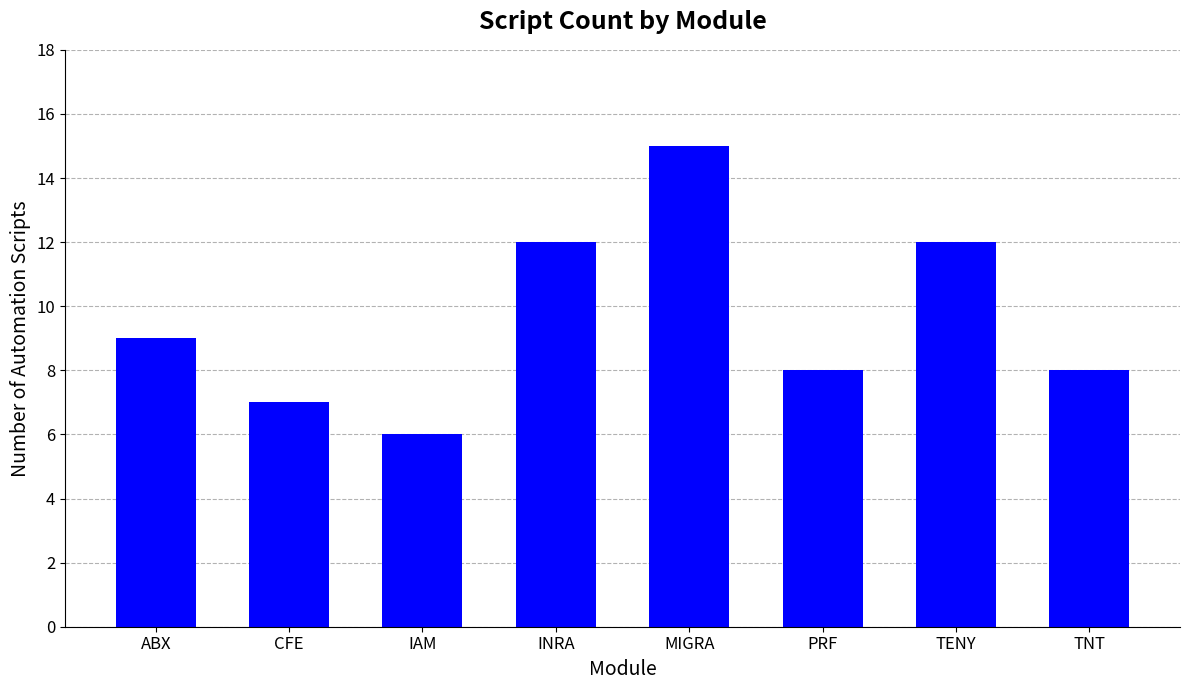

Are the bars horizontal?

No